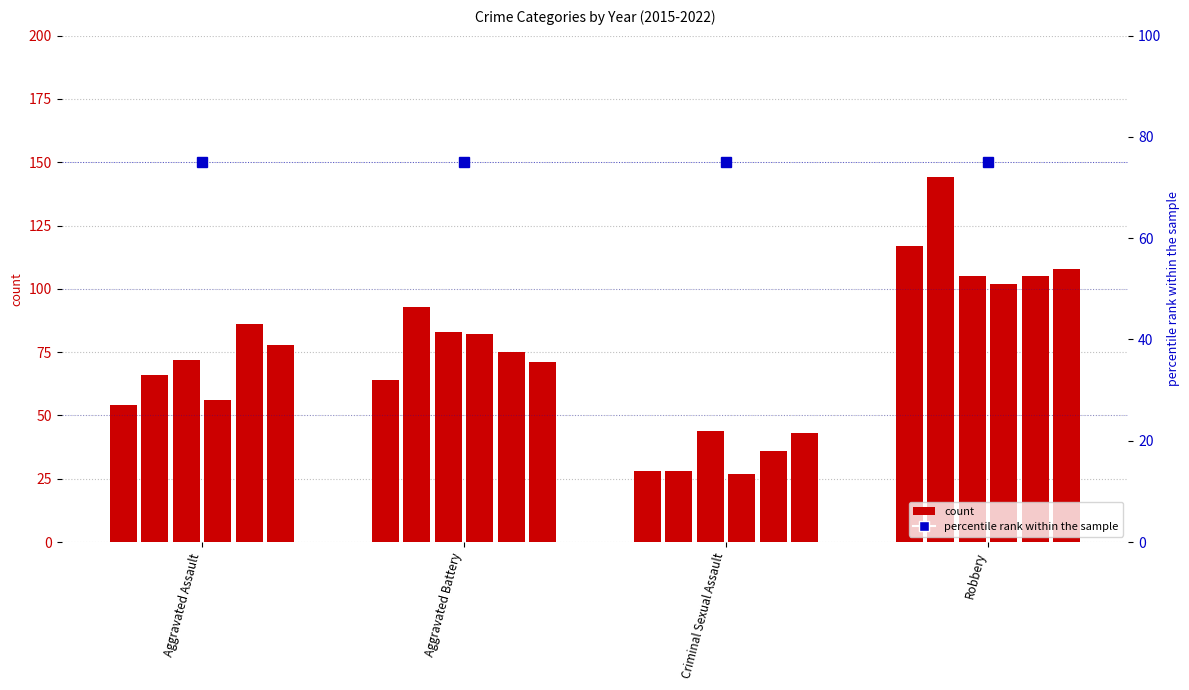

How many data points in 2022 are less than 78?

2